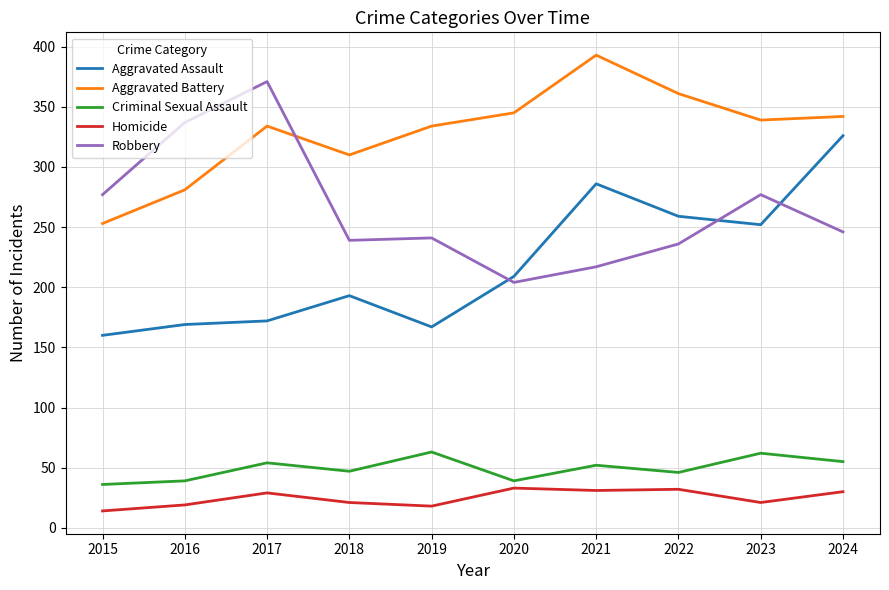

Does the chart have visible grid lines?

Yes